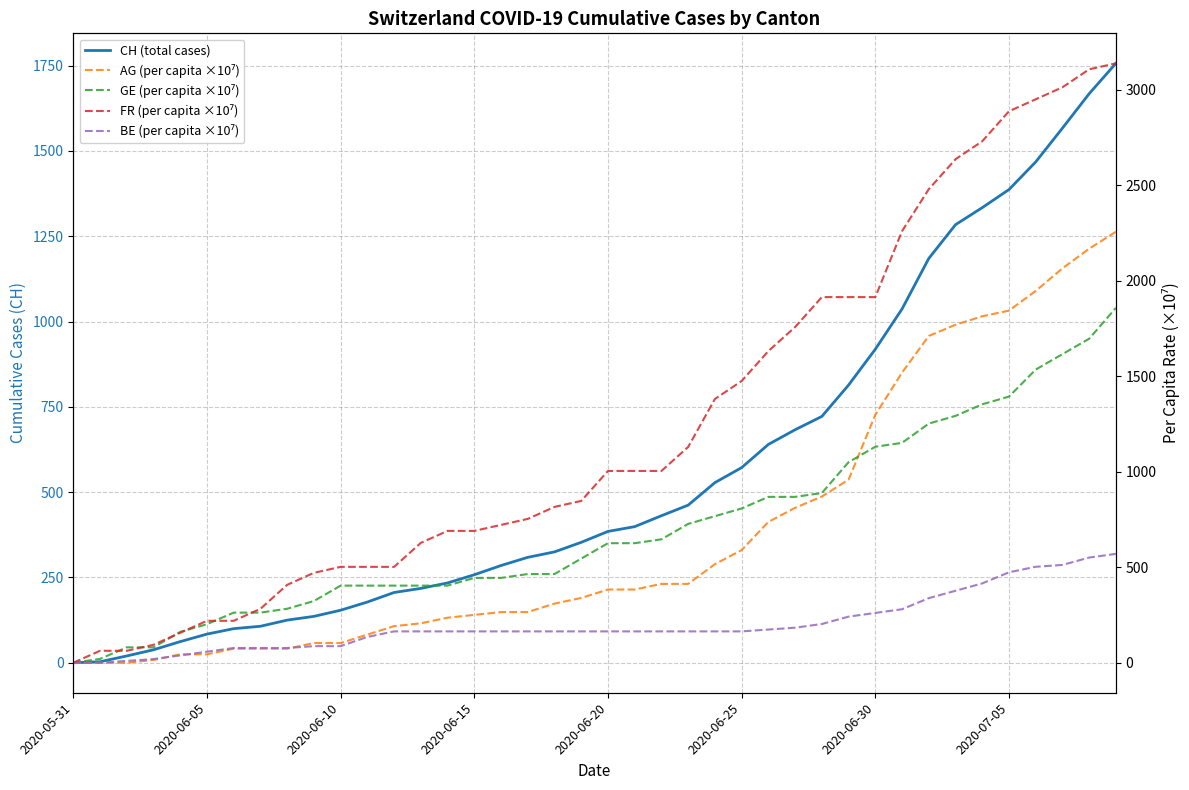

At which category does the chart reach its peak across all series?

39